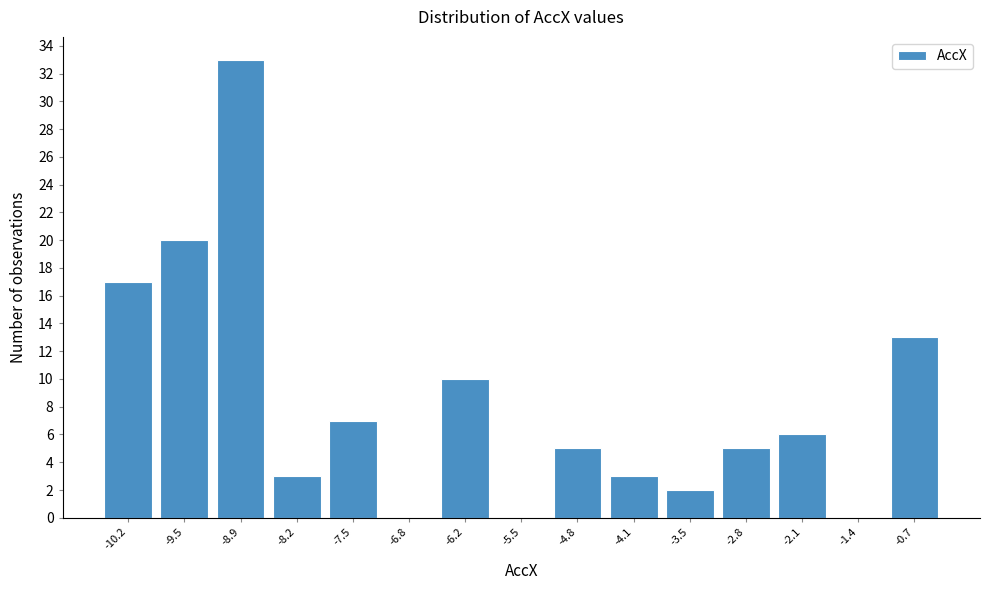

Which range on the x-axis has the tallest bar?

-9.2 to -8.5